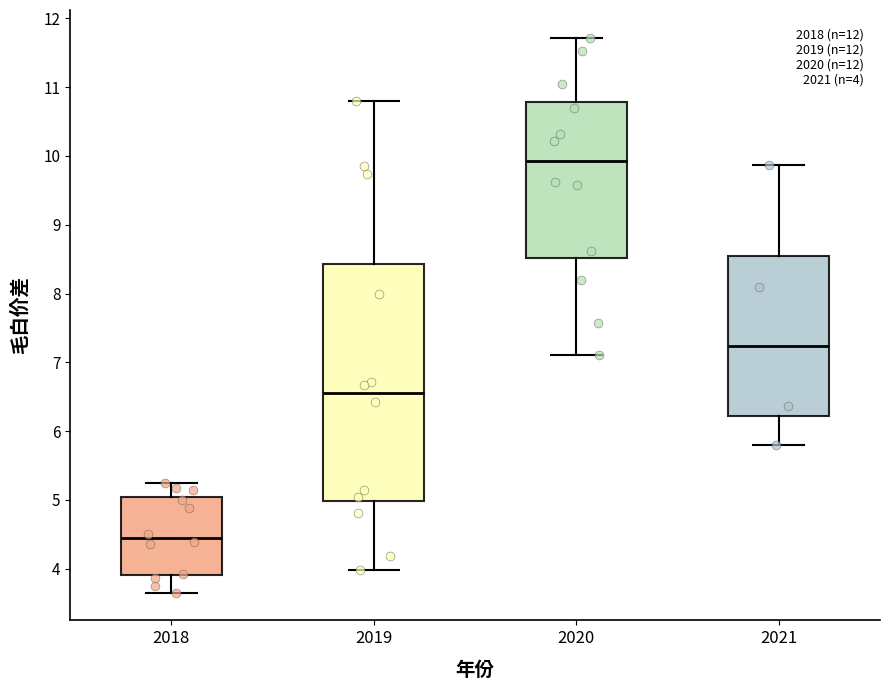

Comparing the boxes themselves (not the whiskers), which one is the tallest?

2019